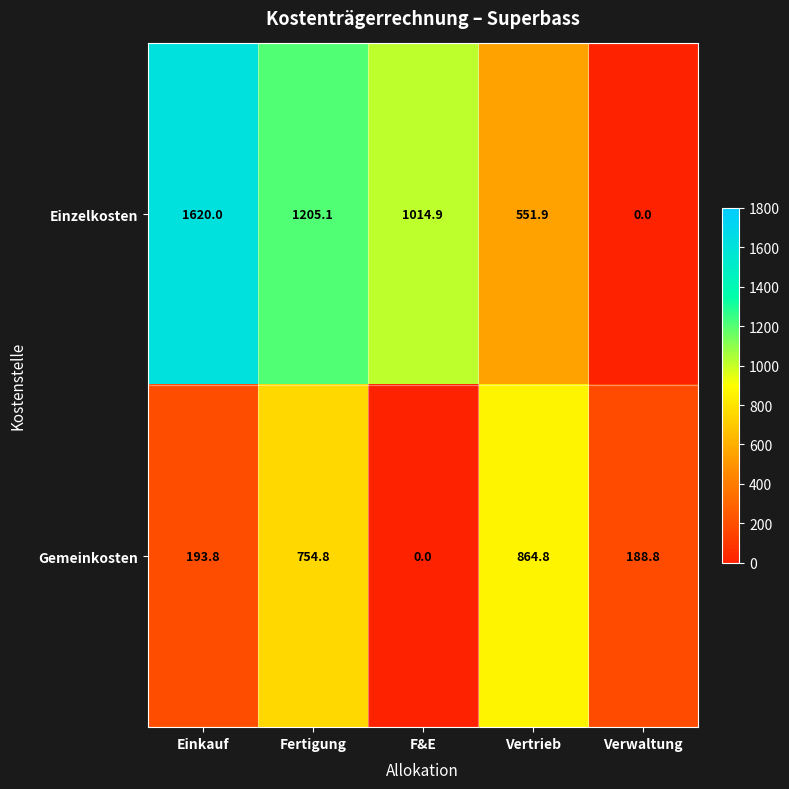

Rank the series at Verwaltung from highest to lowest value.

Gemeinkosten, Einzelkosten